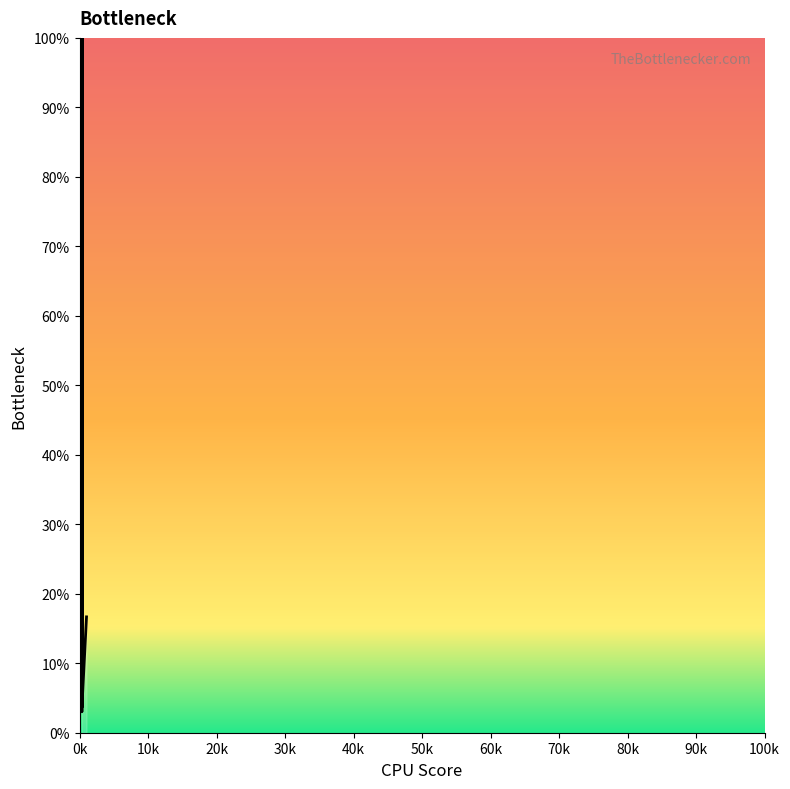

What is the maximum value shown in the chart?

100.0